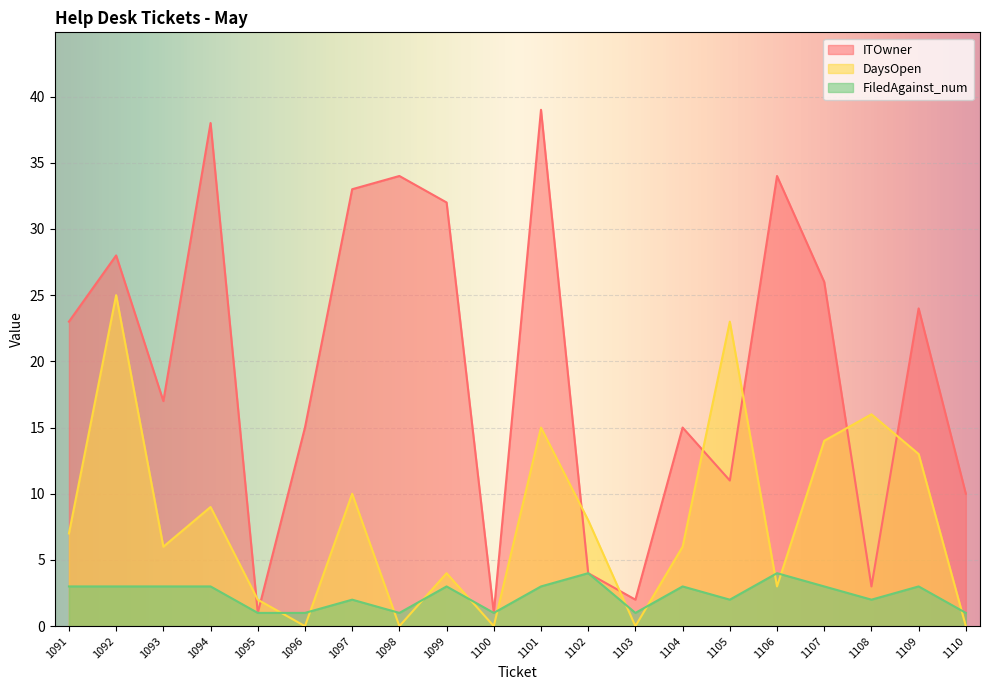

How many intersections are there between ITOwner and DaysOpen?

8